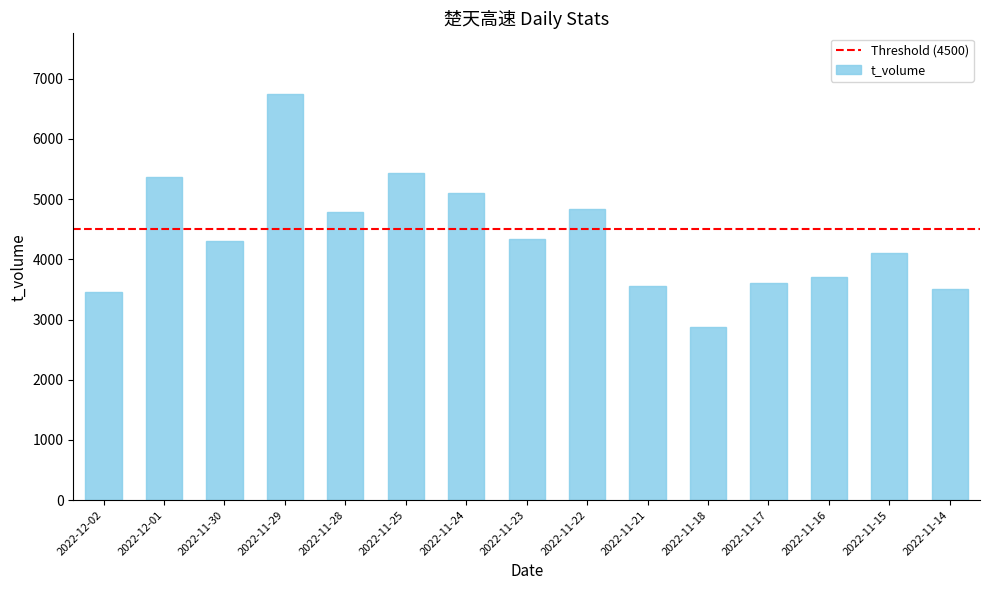

What is the ratio of the value at 2022-12-02 to the value at 2022-11-15?

0.8